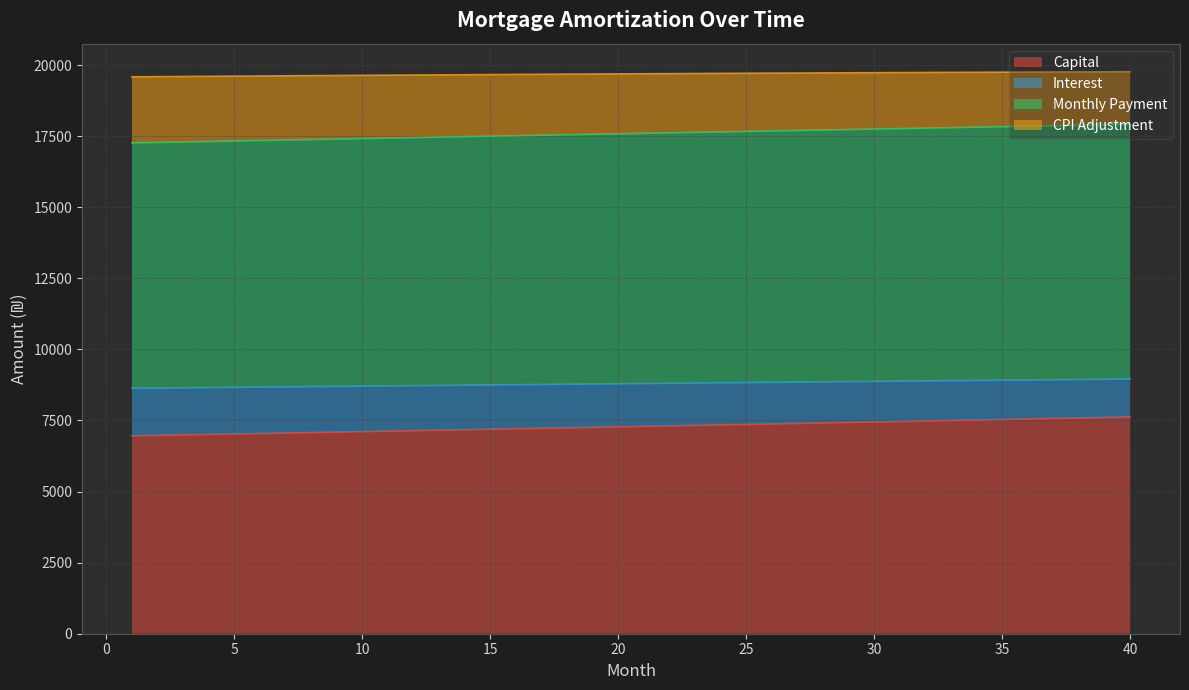

What is the maximum value for Capital?

7623.0